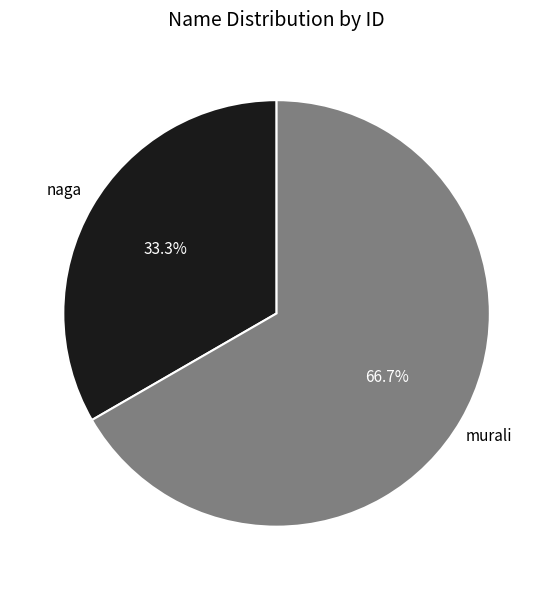

To the nearest percent, what is the average slice percentage?

50%